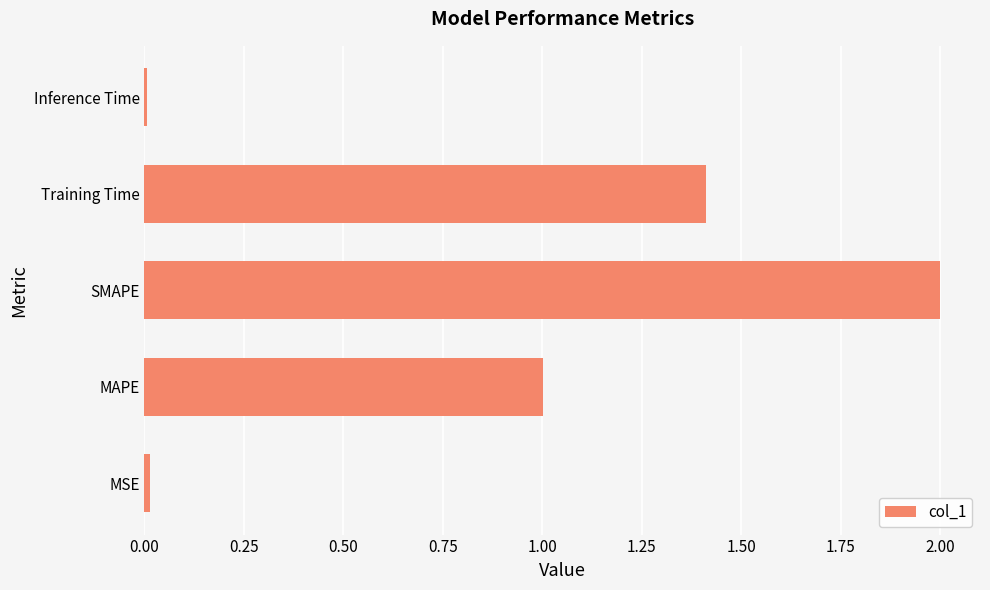

What value does the data have at Training Time?

1.4